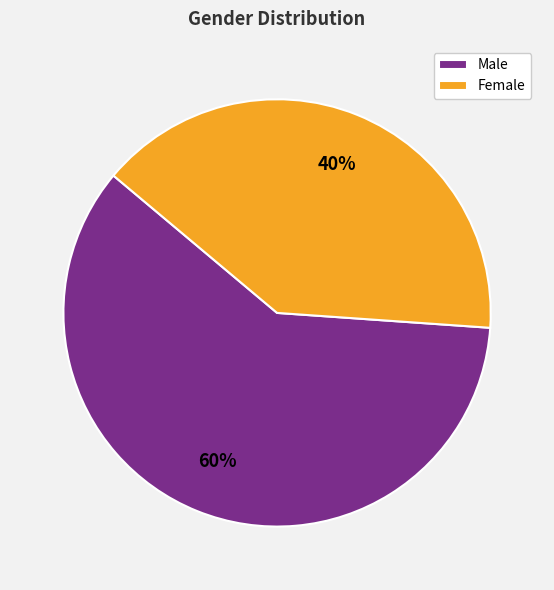

Which has a higher value, Male or Female?

Male